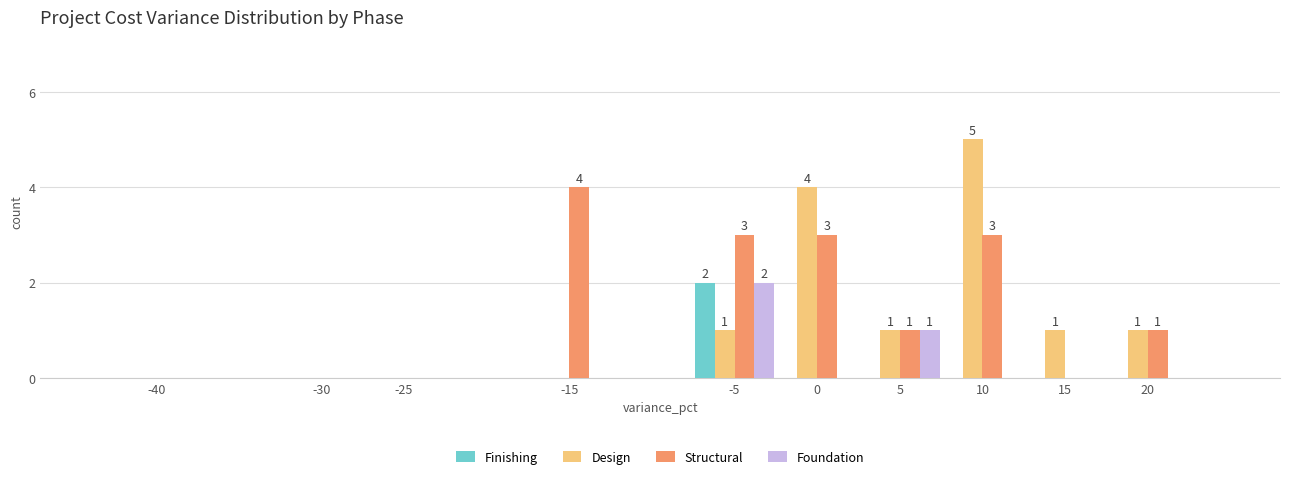

What is the approximate value of Structural at -5?

3